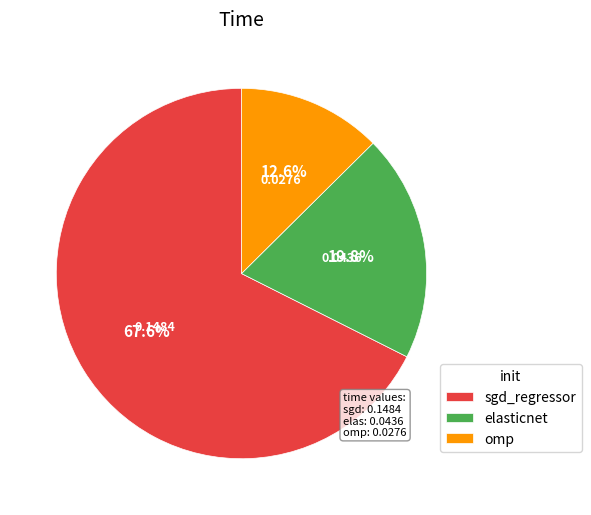

The elasticnet slice represents 20% of the pie. True or false?

True